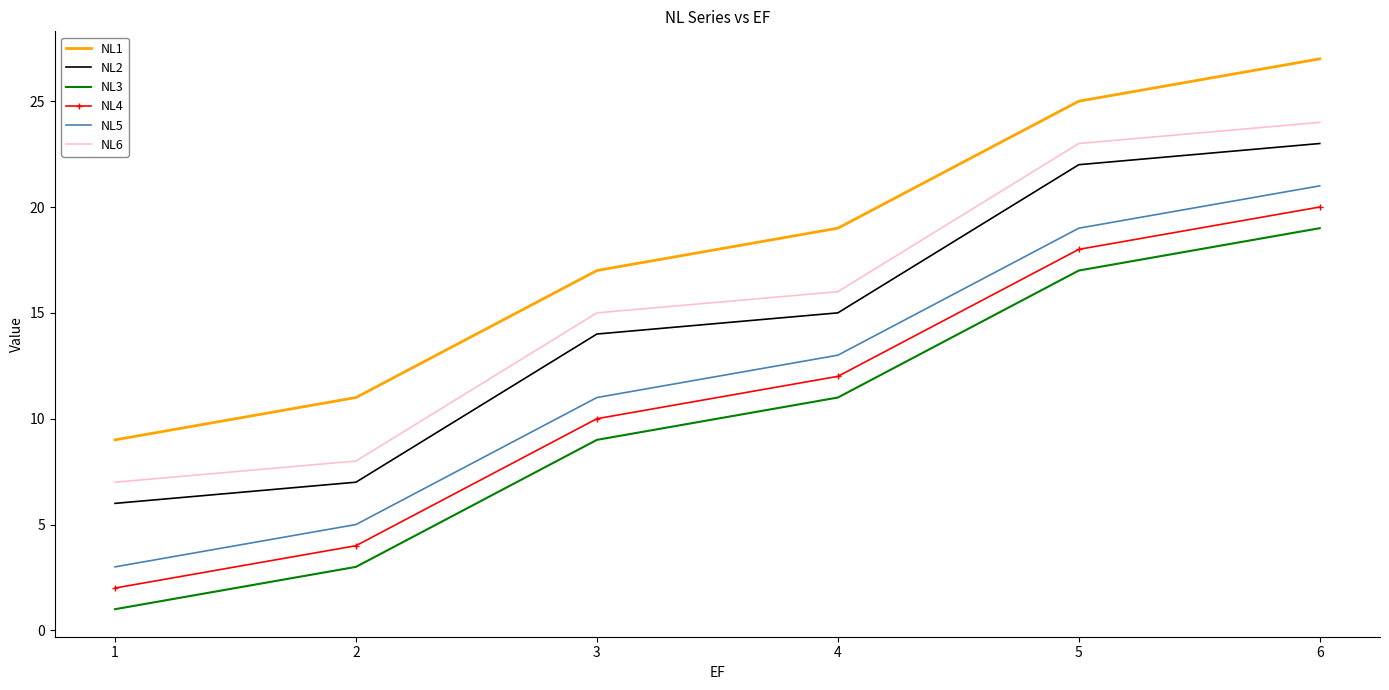

True or false: NL4 and NL1 cross at least once.

False